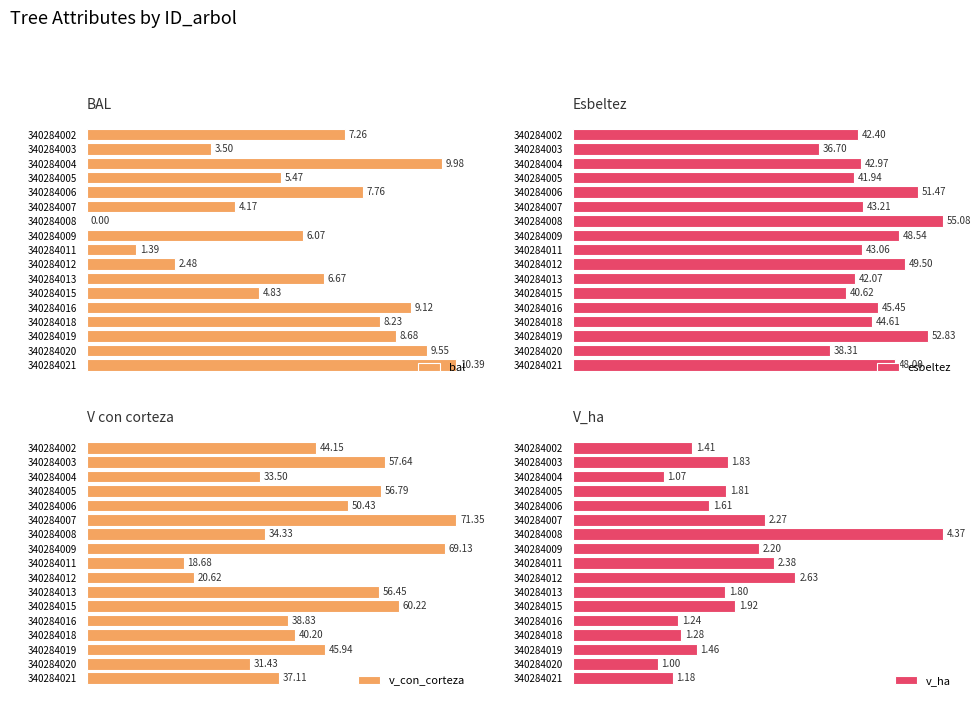

Is the value of v_con_corteza at 11 greater than the value of v_ha at 2?

Yes